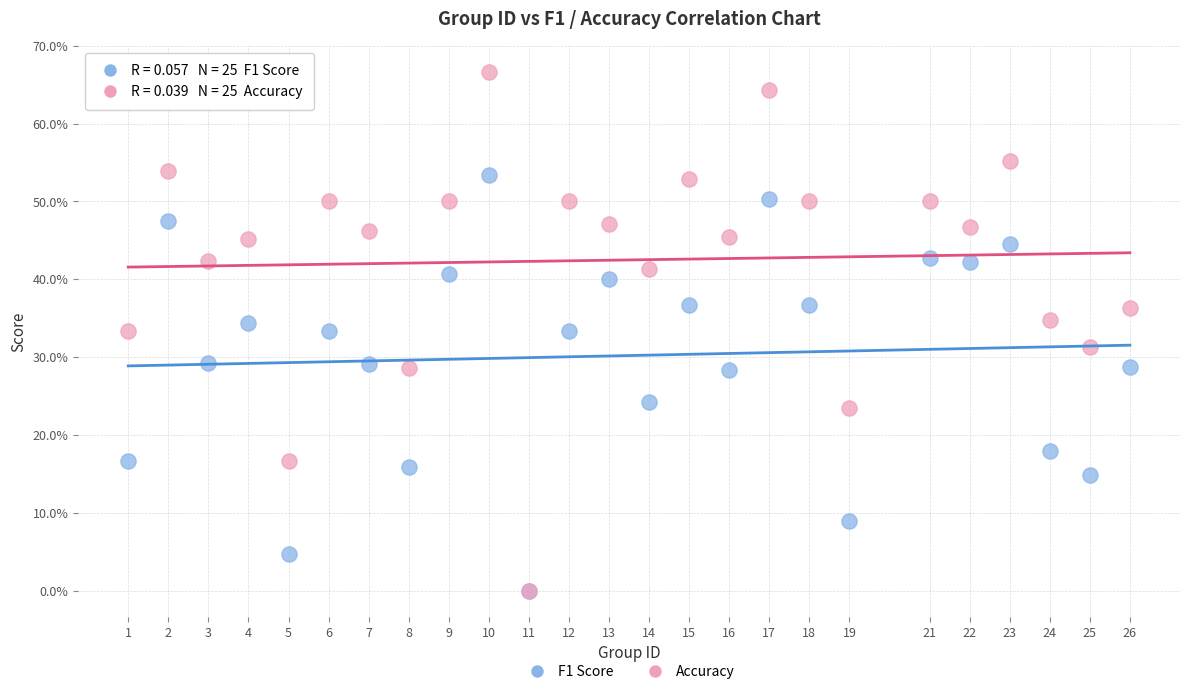

What are all the series names shown in the legend?

F1 Score, Accuracy